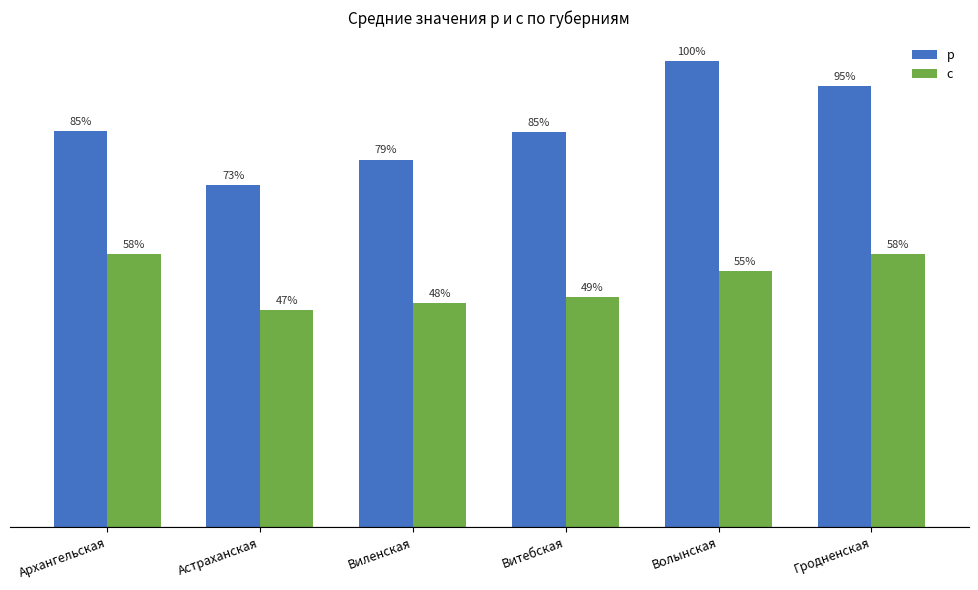

What is the smallest value displayed?

22.2